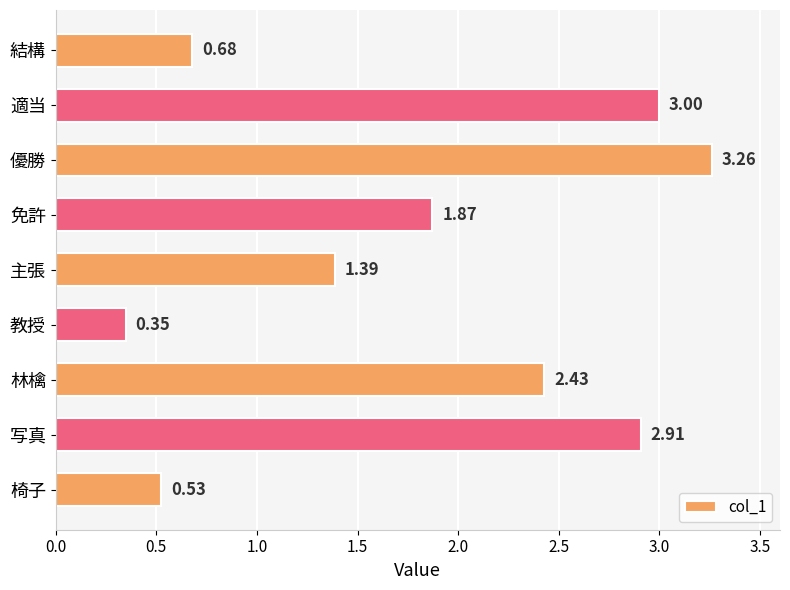

What is the label of the 8th bar from the top?

写真